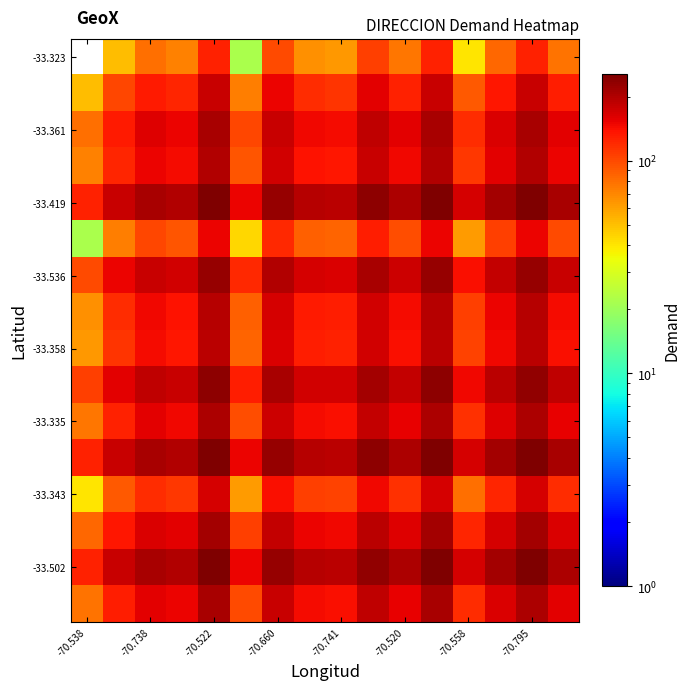

Which category has the lowest value in the -33.343 series?

-70.538